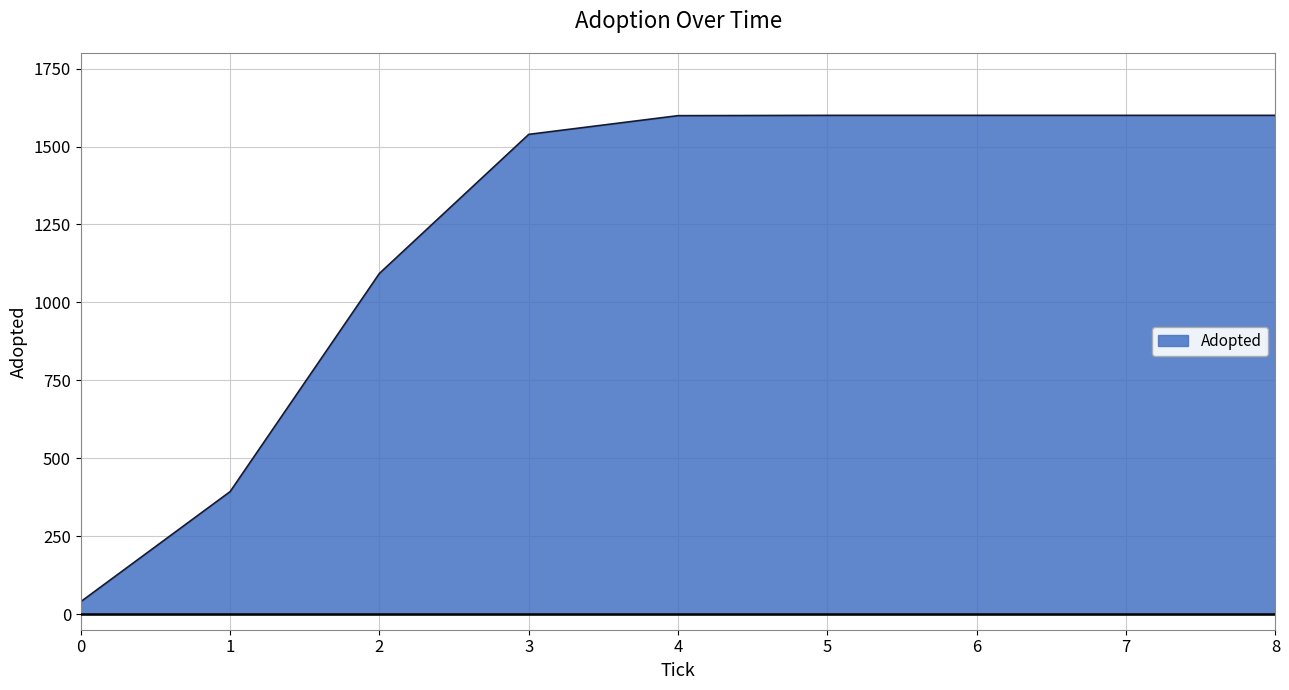

What is the difference between the second highest and minimum values?

1560